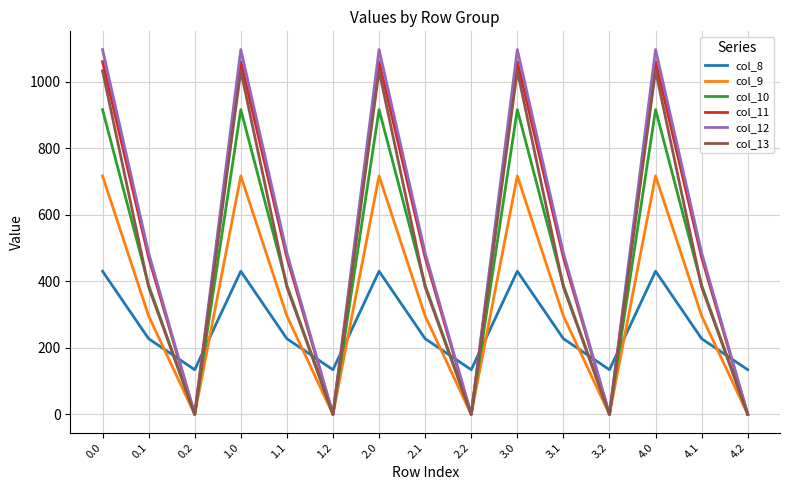

Is it true that col_9 equals 1078.6 at 3.0?

False